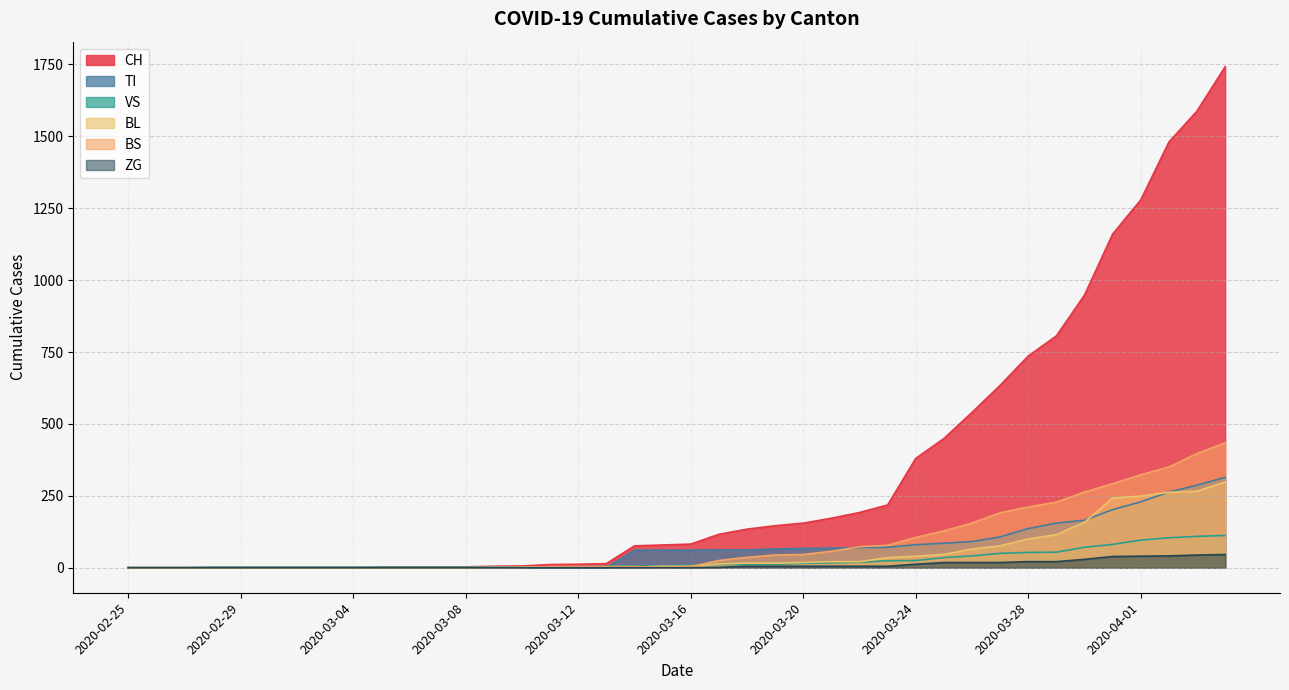

At which label does VS first exceed 8?

2020-03-17